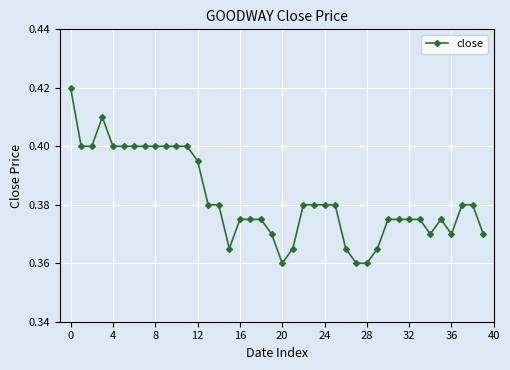

Count the values in the range 0 to 1.

40